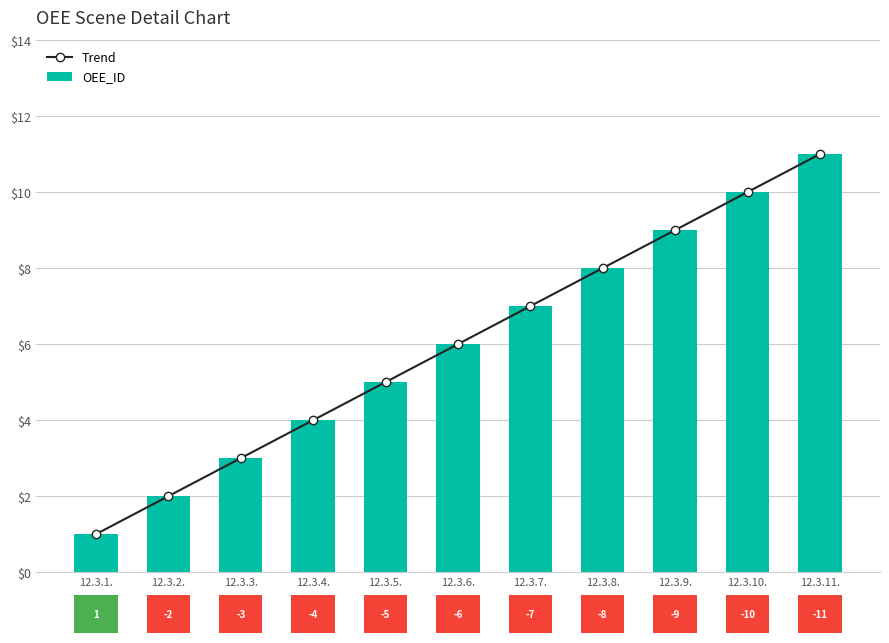

What position from the left is 12.3.5.?

5